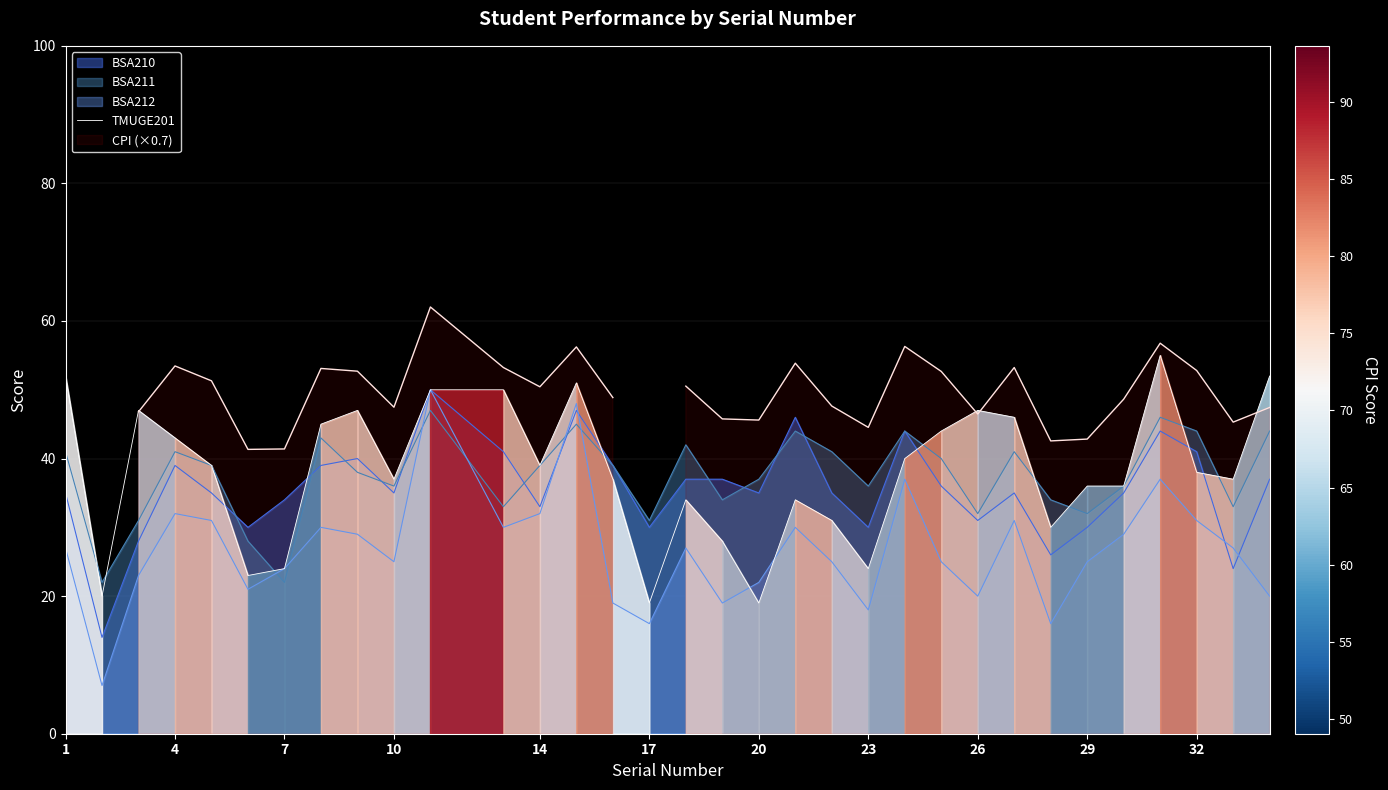

The value of TMUGE201 at 32 is 38. True or false?

True